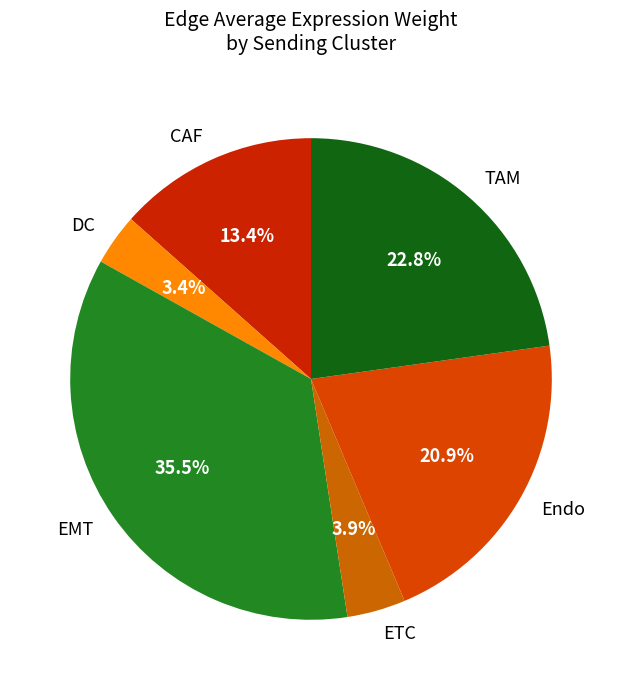

True or false: EMT accounts for 29% of the total.

False